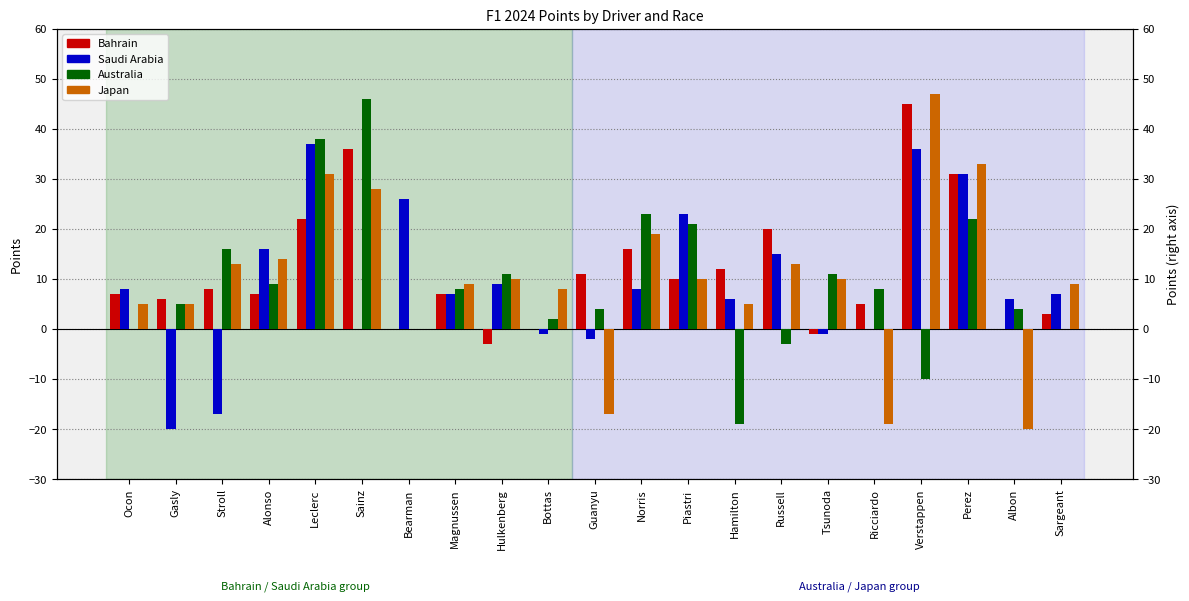

What position from the left is Gasly?

2